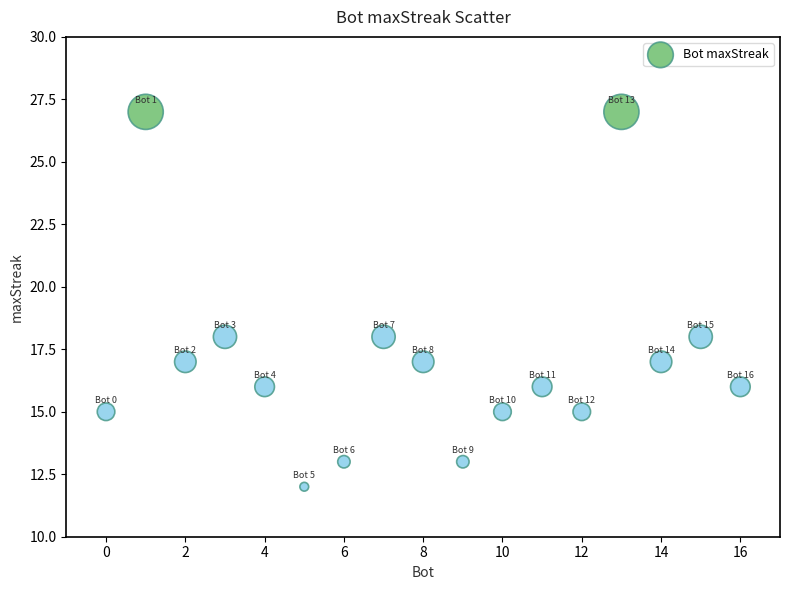

What is the range of X values (max minus min)?

16